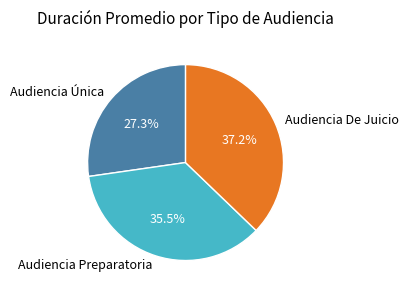

Rank the categories by value from highest to lowest.

Audiencia De Juicio, Audiencia Preparatoria, Audiencia Única